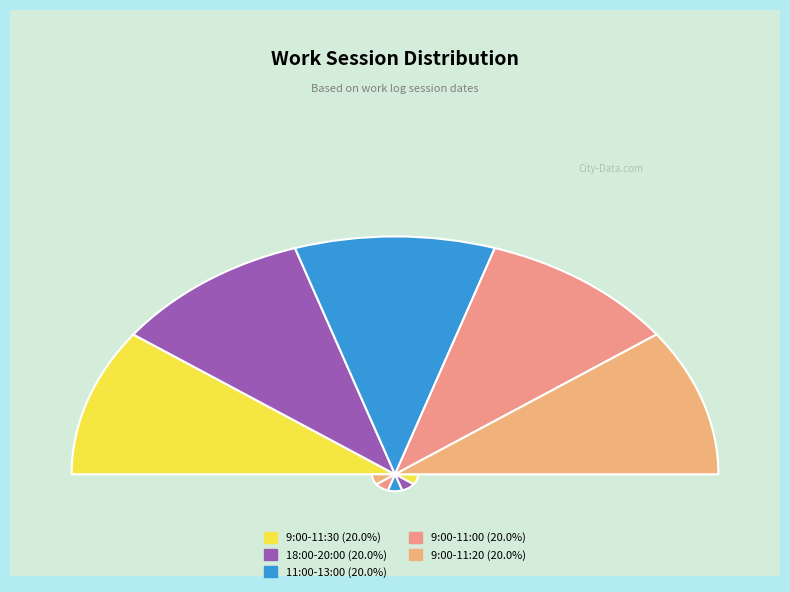

Is it true that 11:00-13:00 is 12% of the pie?

False